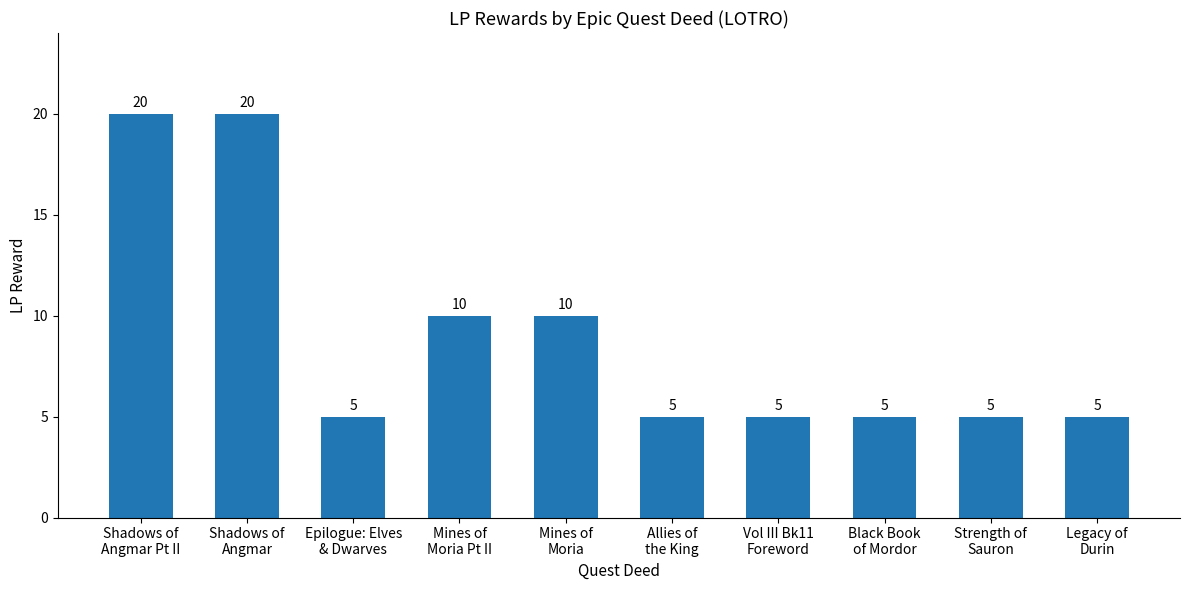

Reading left to right, list all the values displayed in this chart.

Shadows of
Angmar Pt II=20	Shadows of
Angmar=20	Epilogue: Elves
& Dwarves=5	Mines of
Moria Pt II=10	Mines of
Moria=10	Allies of
the King=5	Vol III Bk11
Foreword=5	Black Book
of Mordor=5	Strength of
Sauron=5	Legacy of
Durin=5